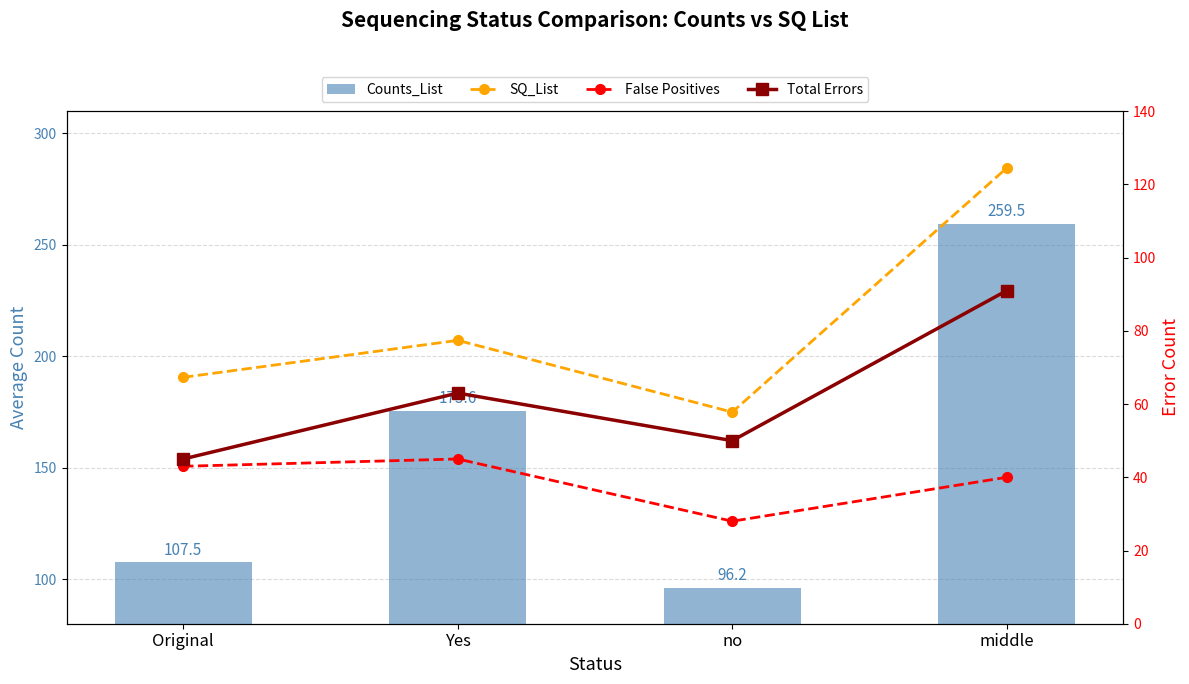

What is the approximate value of False Positives at Original?

43.0